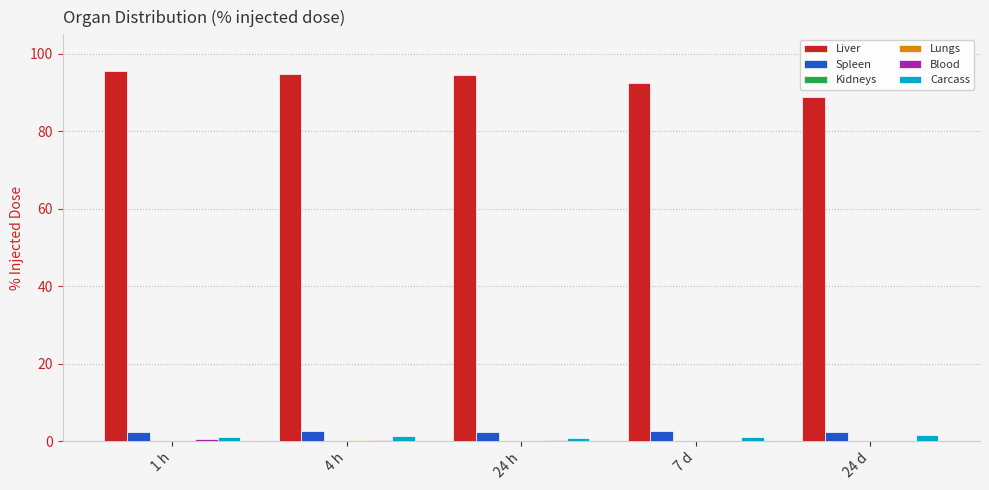

What is the sum of all Carcass values?

5.8